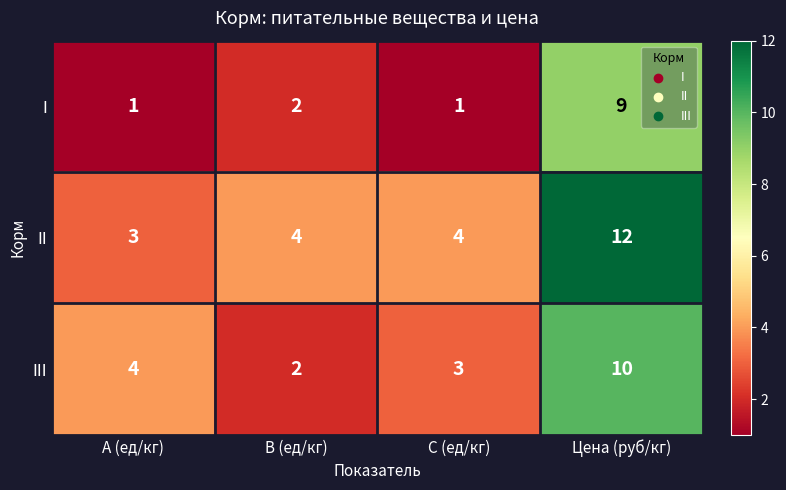

True or false: III has a value of 7 at A (ед/кг).

False